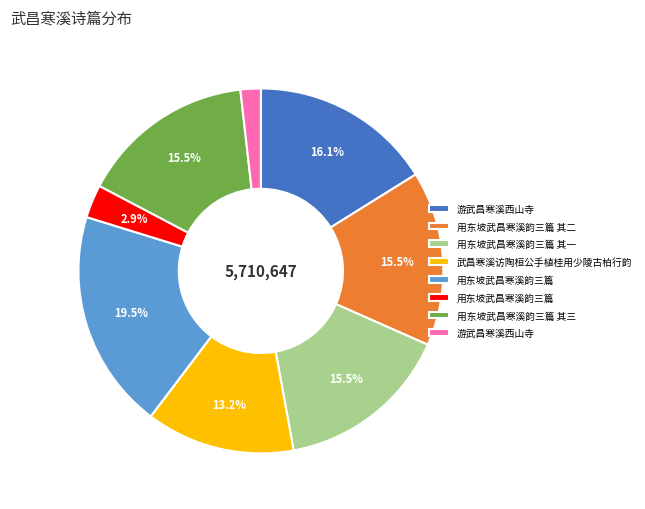

Does any single category account for the majority?

No